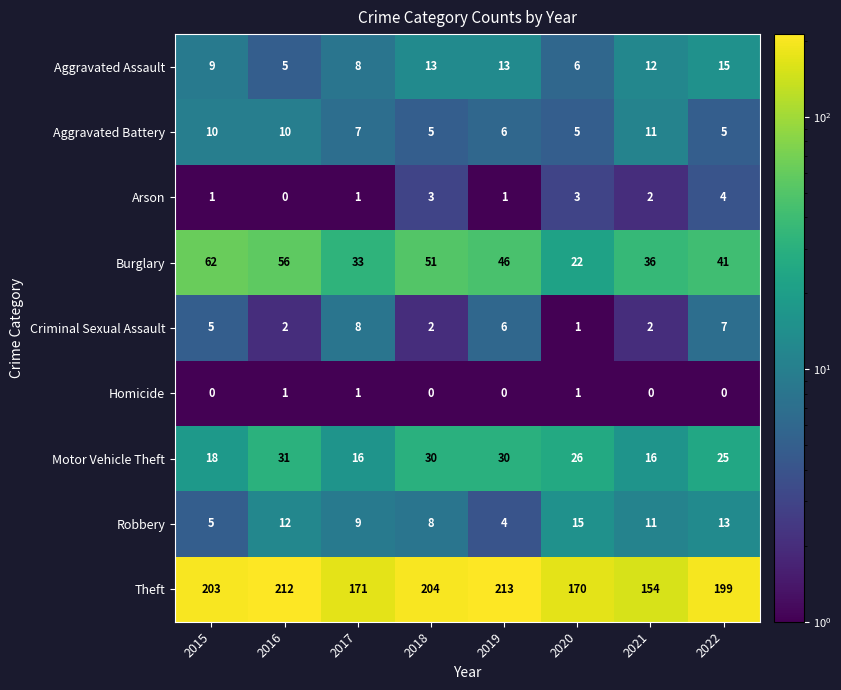

At 2022, list the series in order from smallest to largest.

Homicide, Arson, Aggravated Battery, Criminal Sexual Assault, Robbery, Aggravated Assault, Motor Vehicle Theft, Burglary, Theft